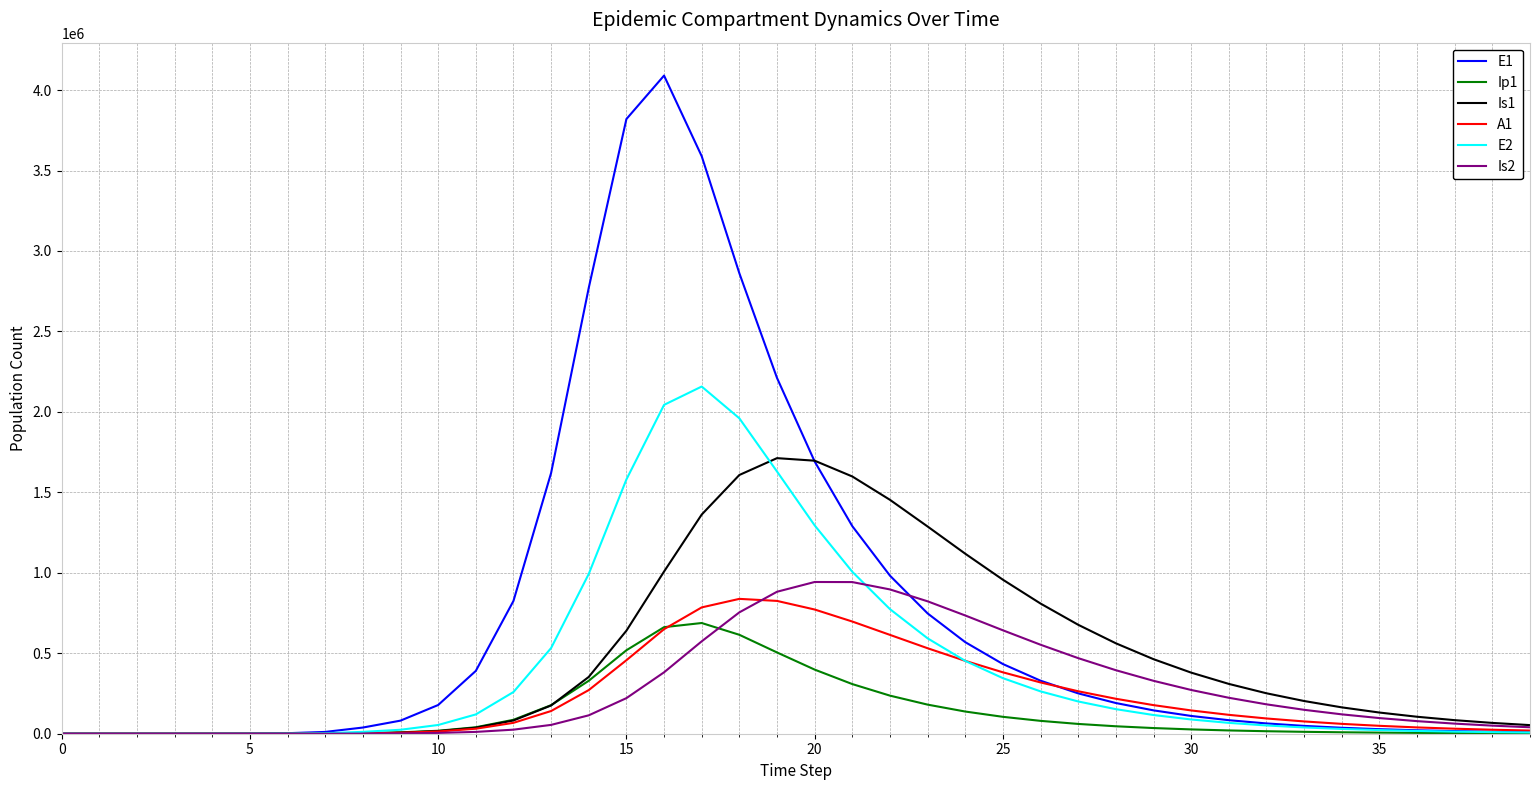

True or false: Is1 has more than 0 points higher than both neighbors.

True